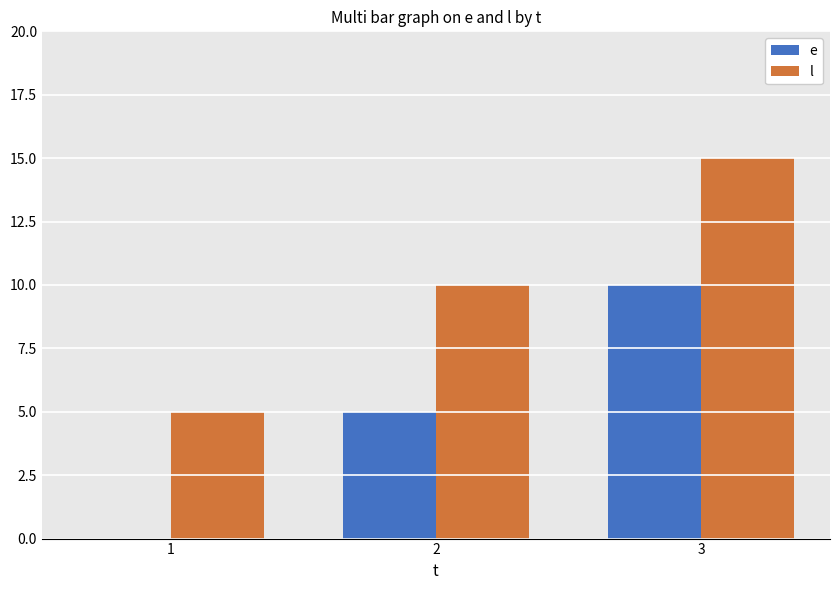

Which category has the highest value in the e series?

3